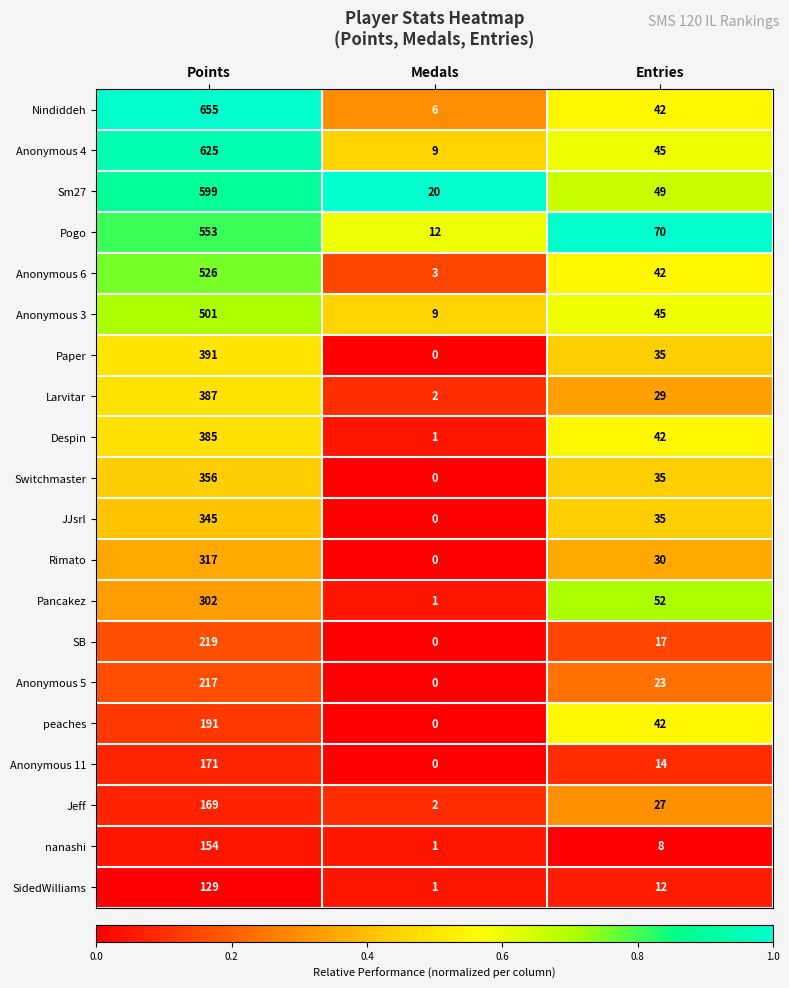

Which series has the largest total across all categories?

Nindiddeh